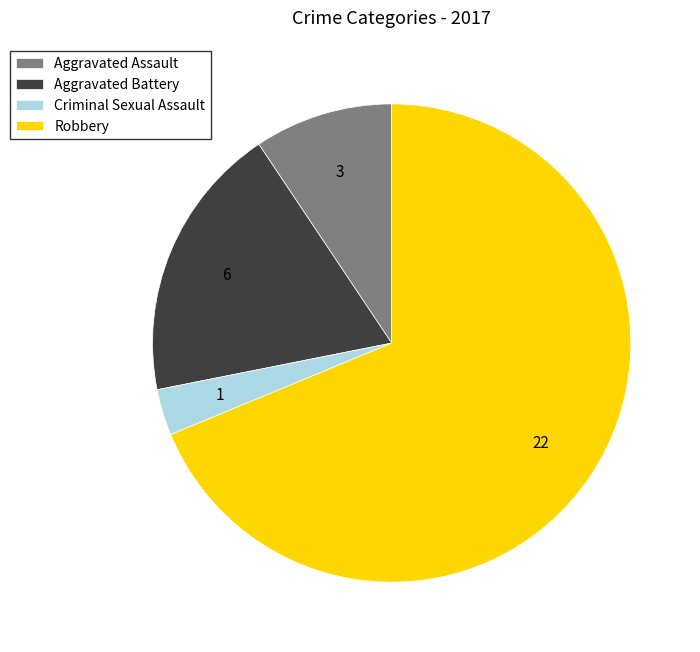

The Criminal Sexual Assault slice represents 3% of the pie. True or false?

True